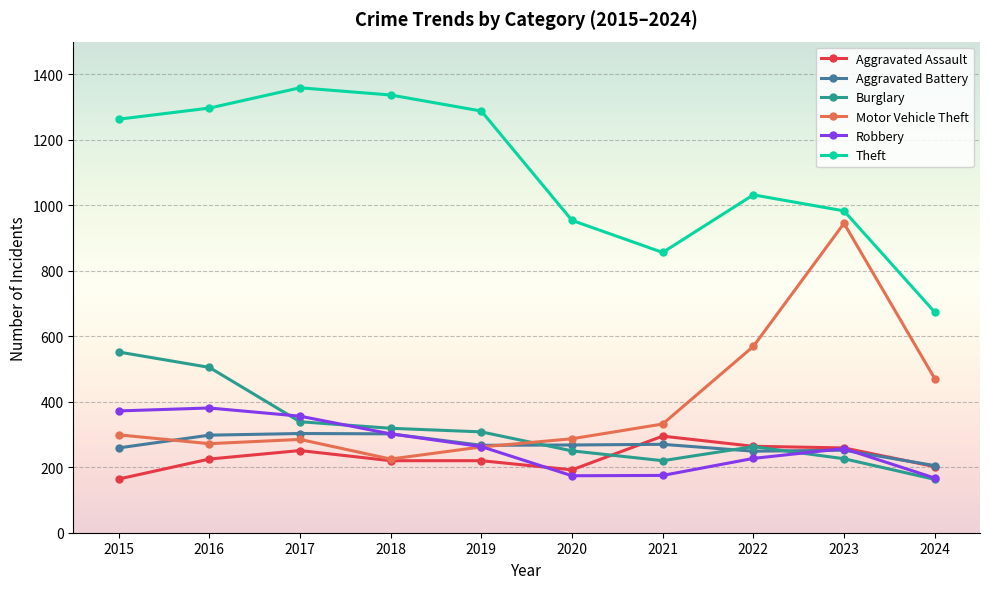

What is the average value of the Aggravated Battery series?

267